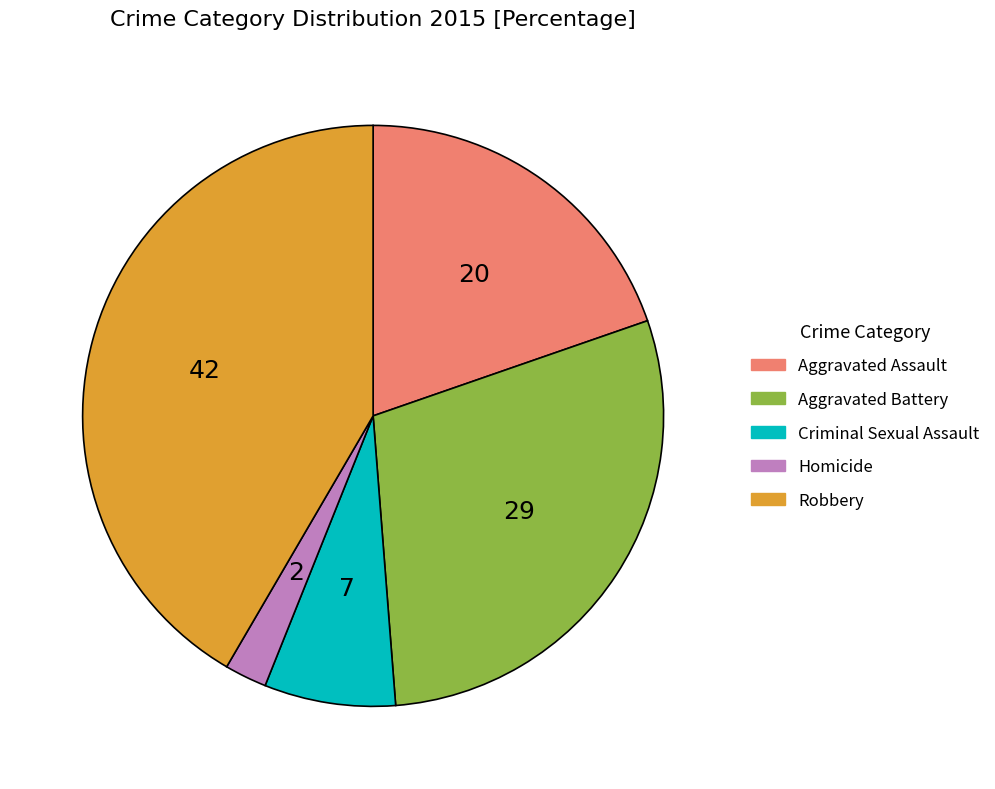

How many slices are in this pie chart?

5